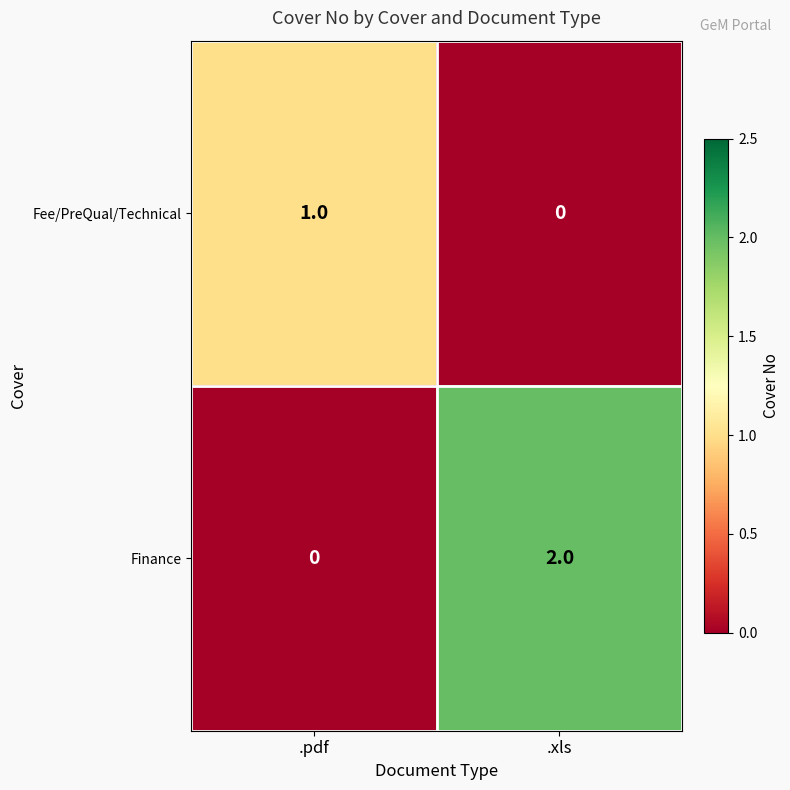

Is it true that Finance equals 1 at .pdf?

False